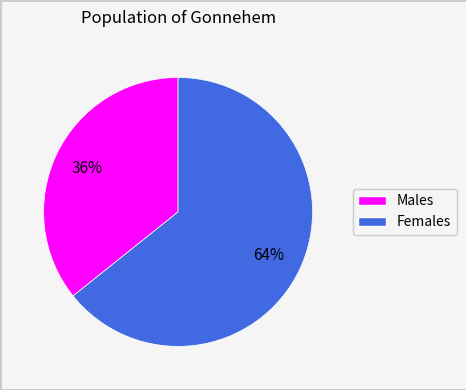

Is it true that Males is 41% of the pie?

False